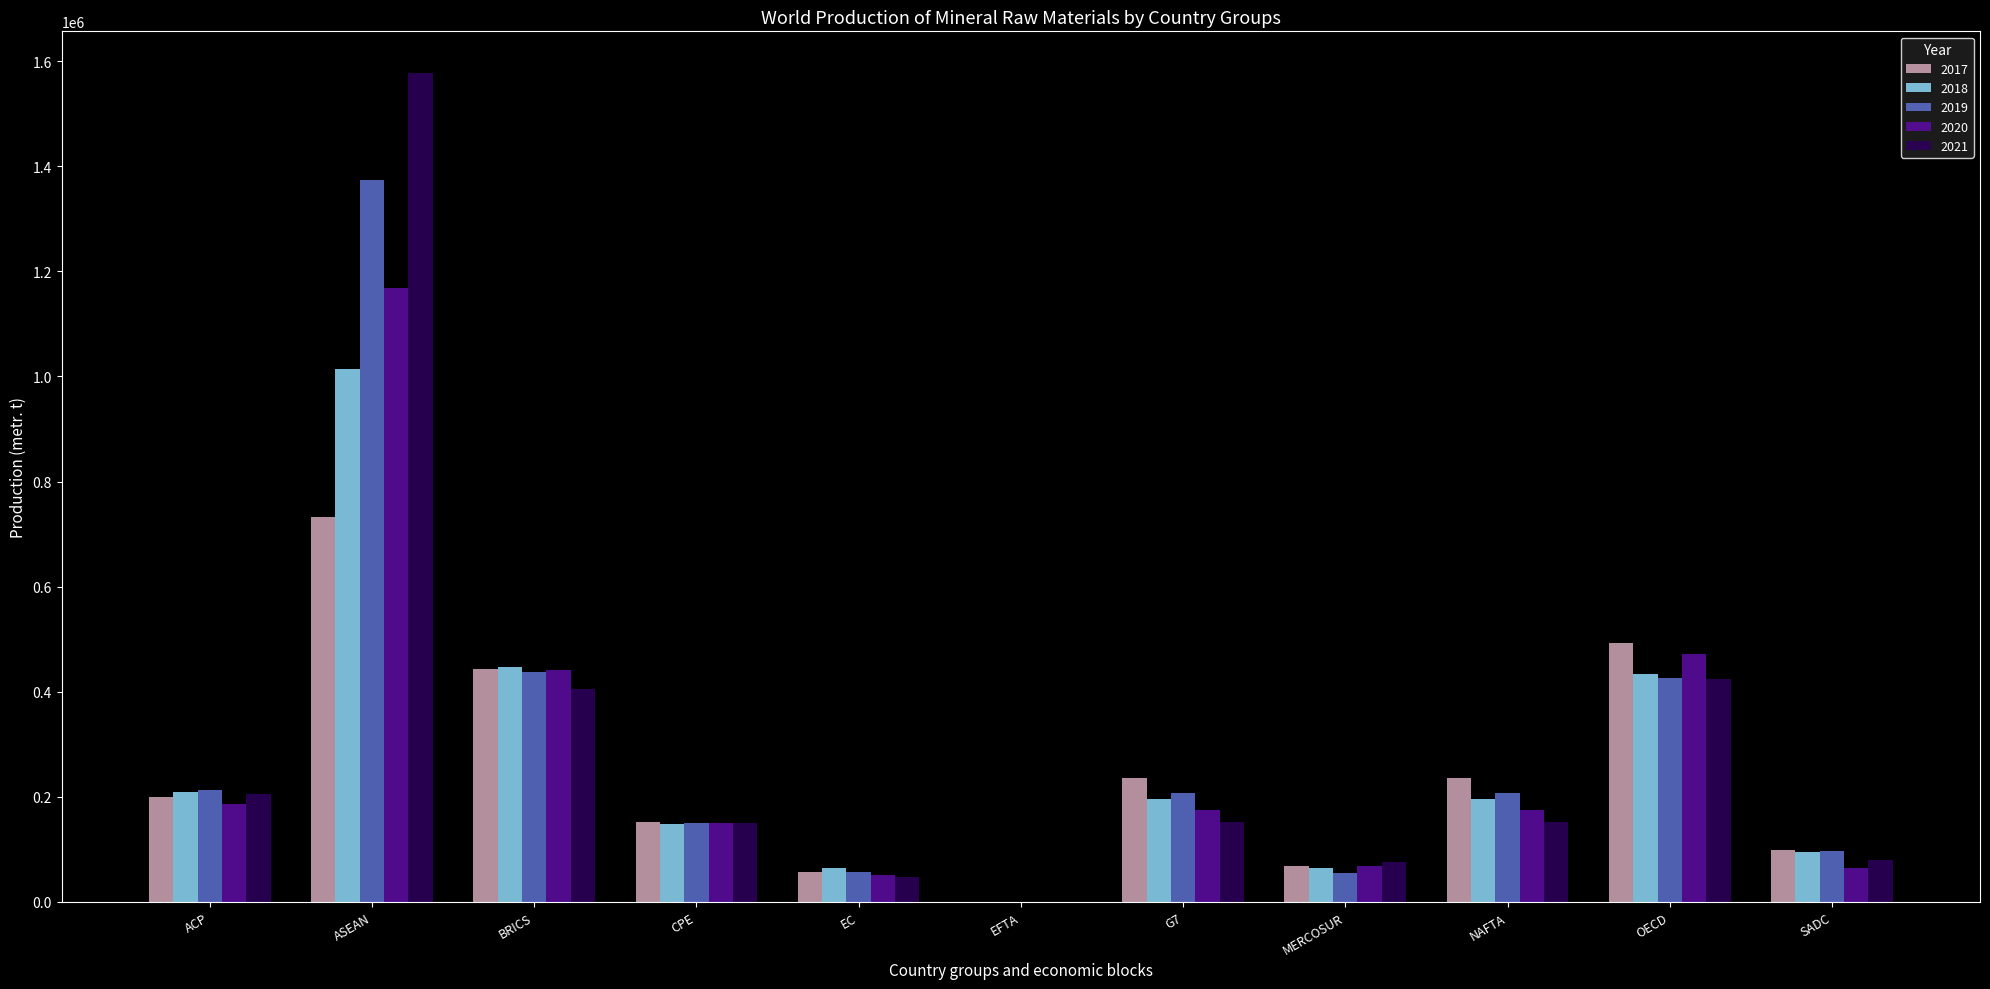

Which category has the highest value in the 2021 series?

ASEAN